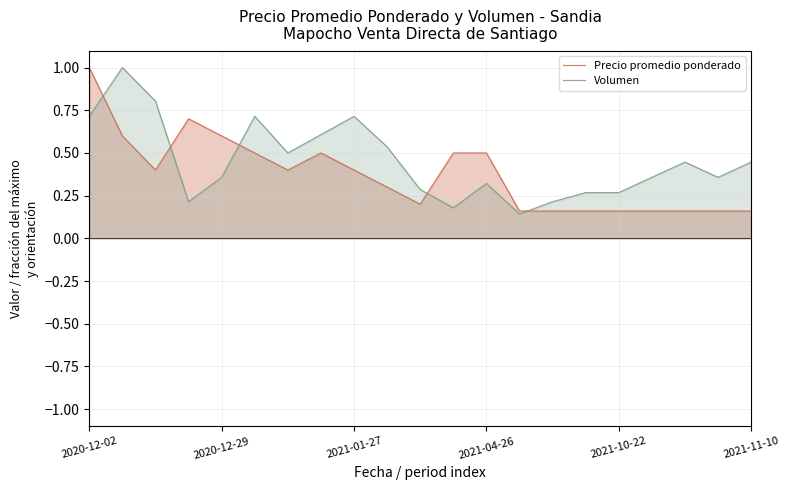

How many times do Precio promedio ponderado and Volumen cross each other?

5